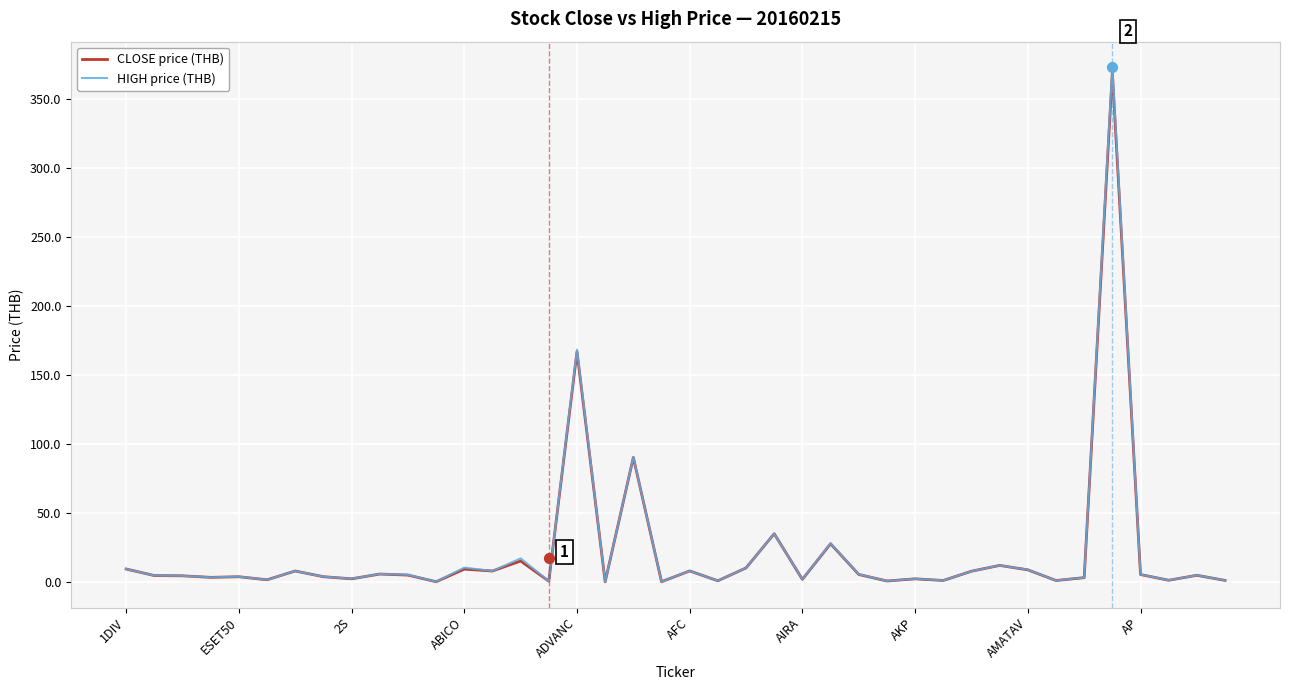

What are all the series names shown in the legend?

CLOSE price (THB), HIGH price (THB)